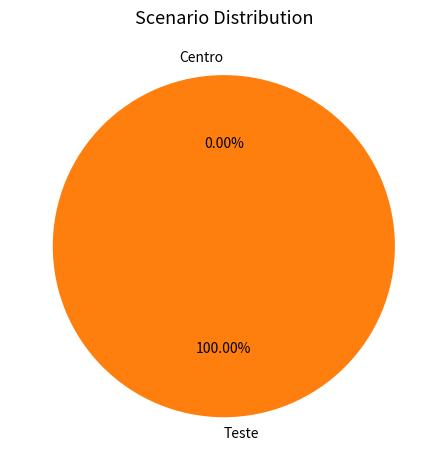

Between Centro and Teste, which is larger?

Teste